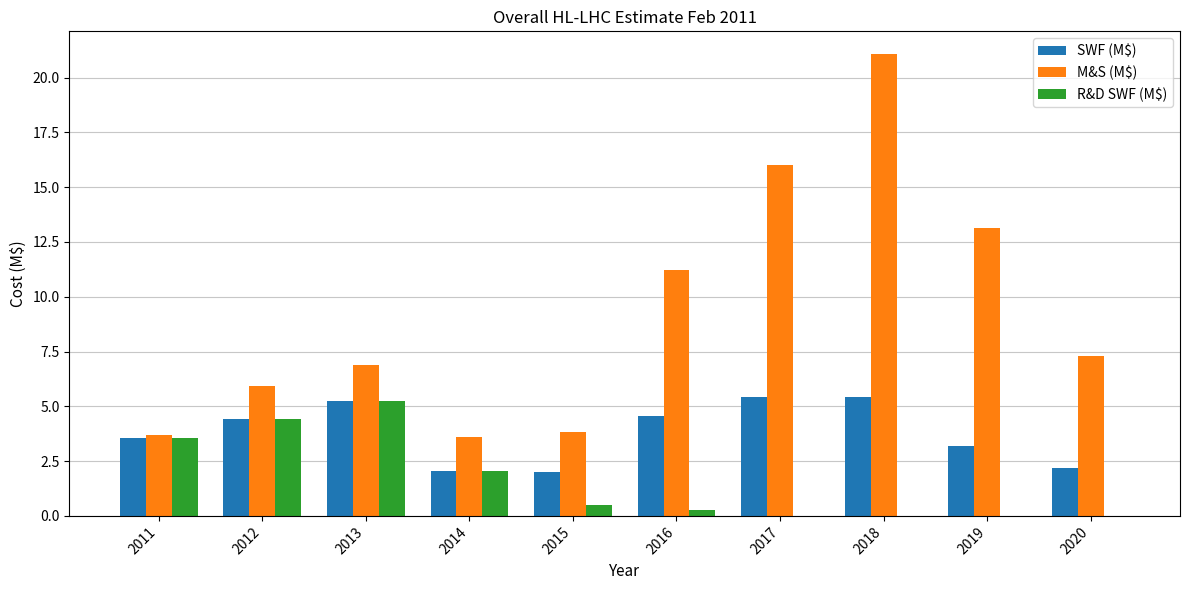

Between 2013 and 2015, which series saw the biggest shift?

R&D SWF (M$)